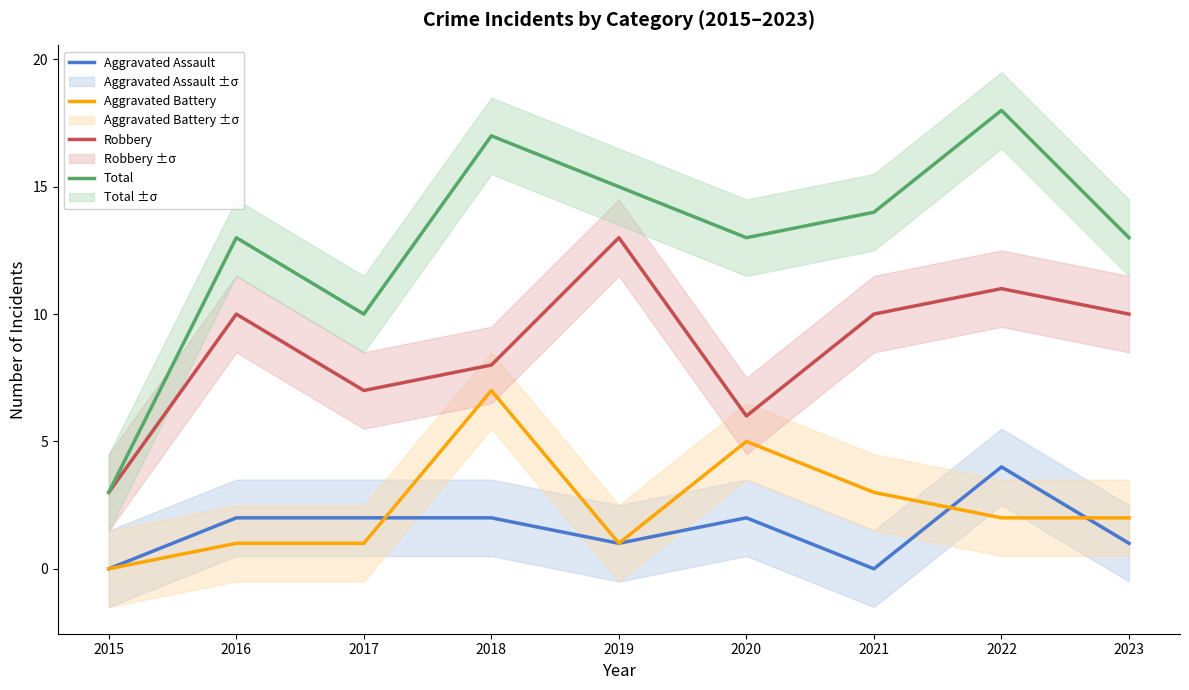

Count the Robbery values in the range 7 to 10.

5